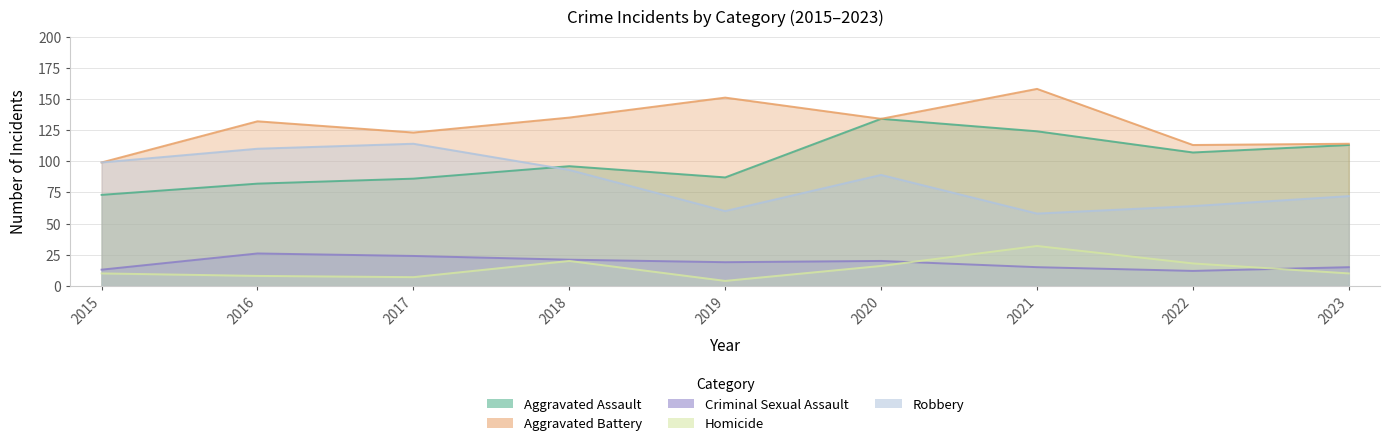

What is the spread (max minus min) of values at 2019?

147